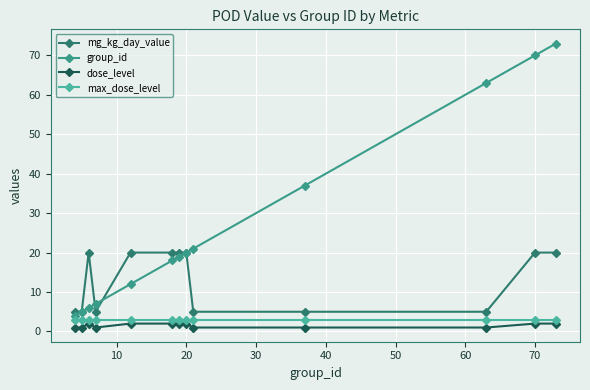

Which series has the largest total across all categories?

group_id